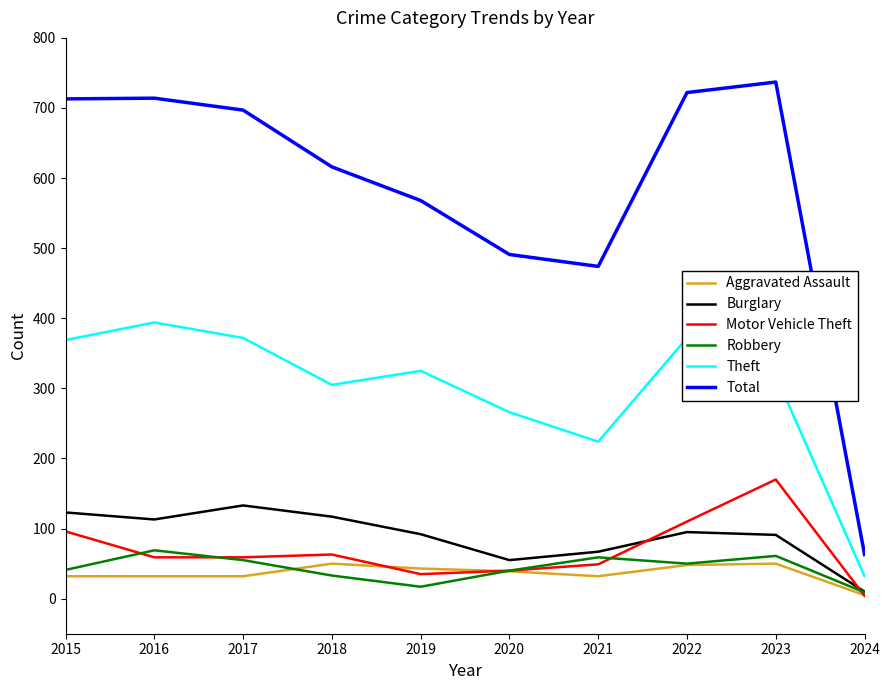

What is the lowest value of the Total series?

63